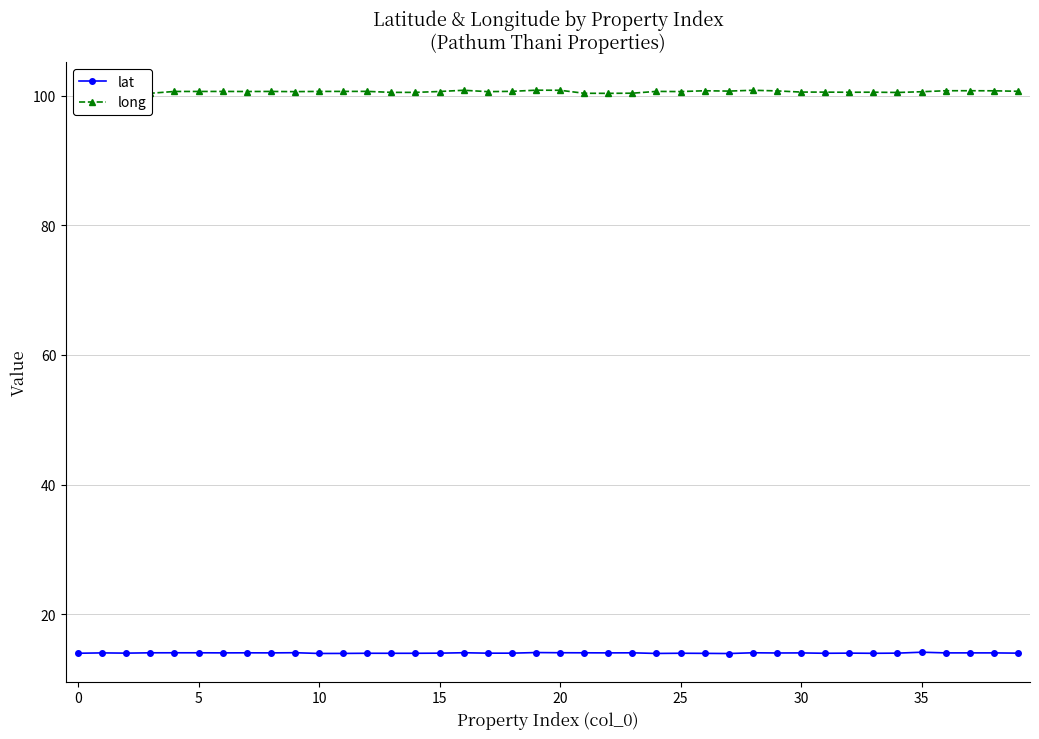

Rank the series by their average value, from lowest to highest.

lat, long